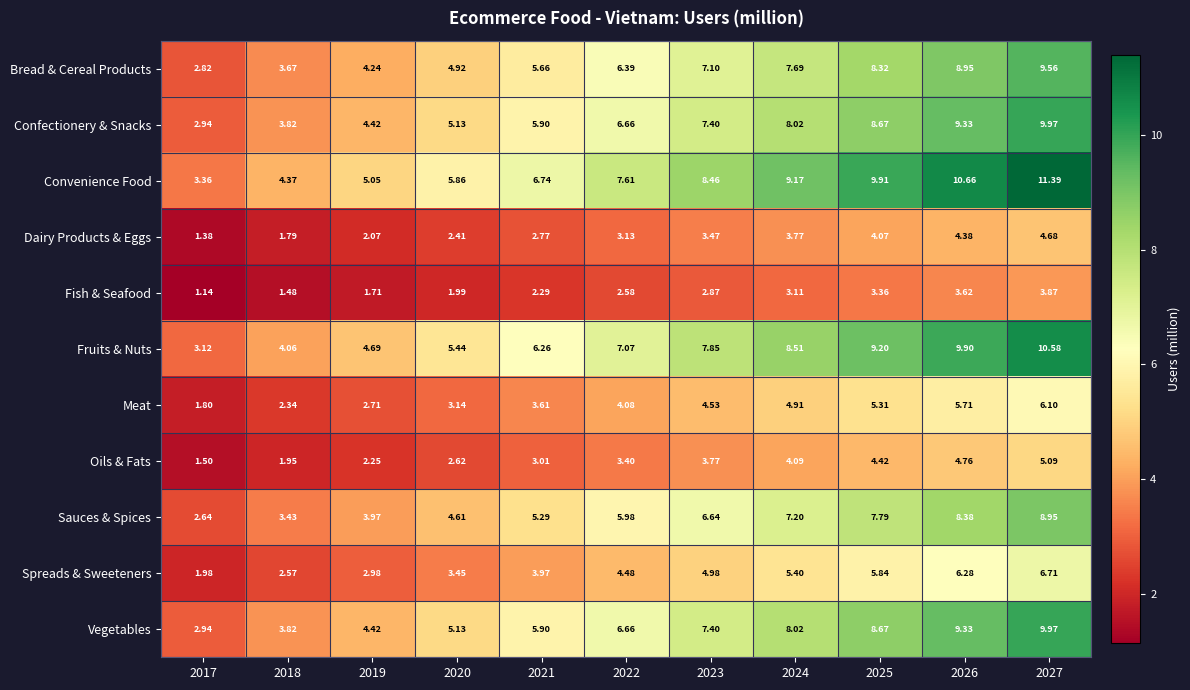

At how many categories does at least one series exceed 9?

4